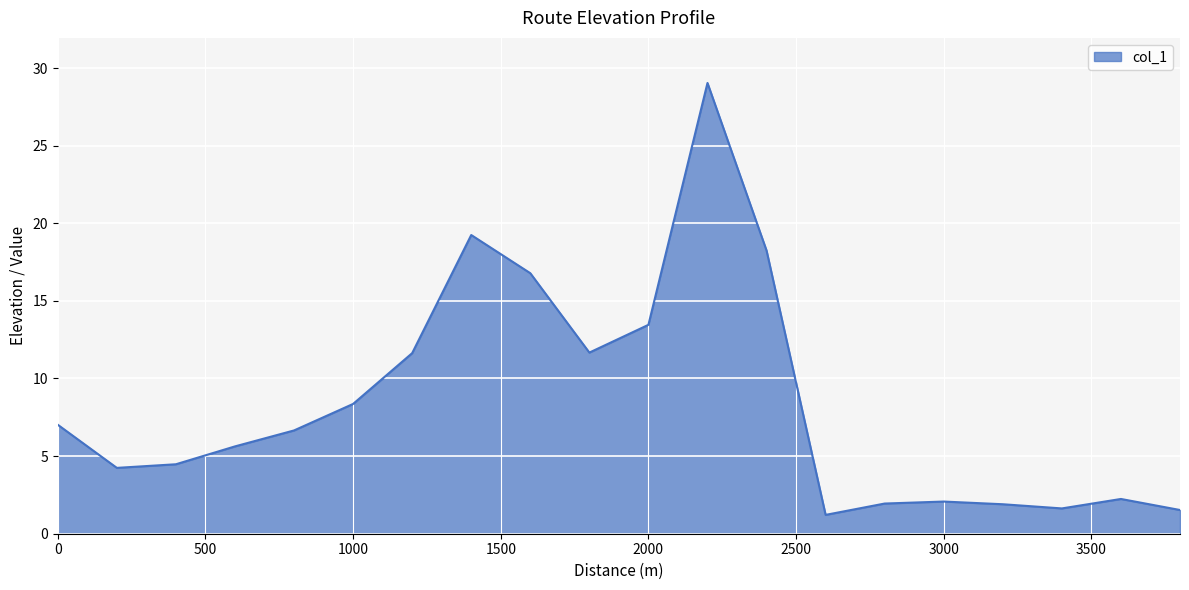

What is the difference between the maximum and minimum values?

27.8